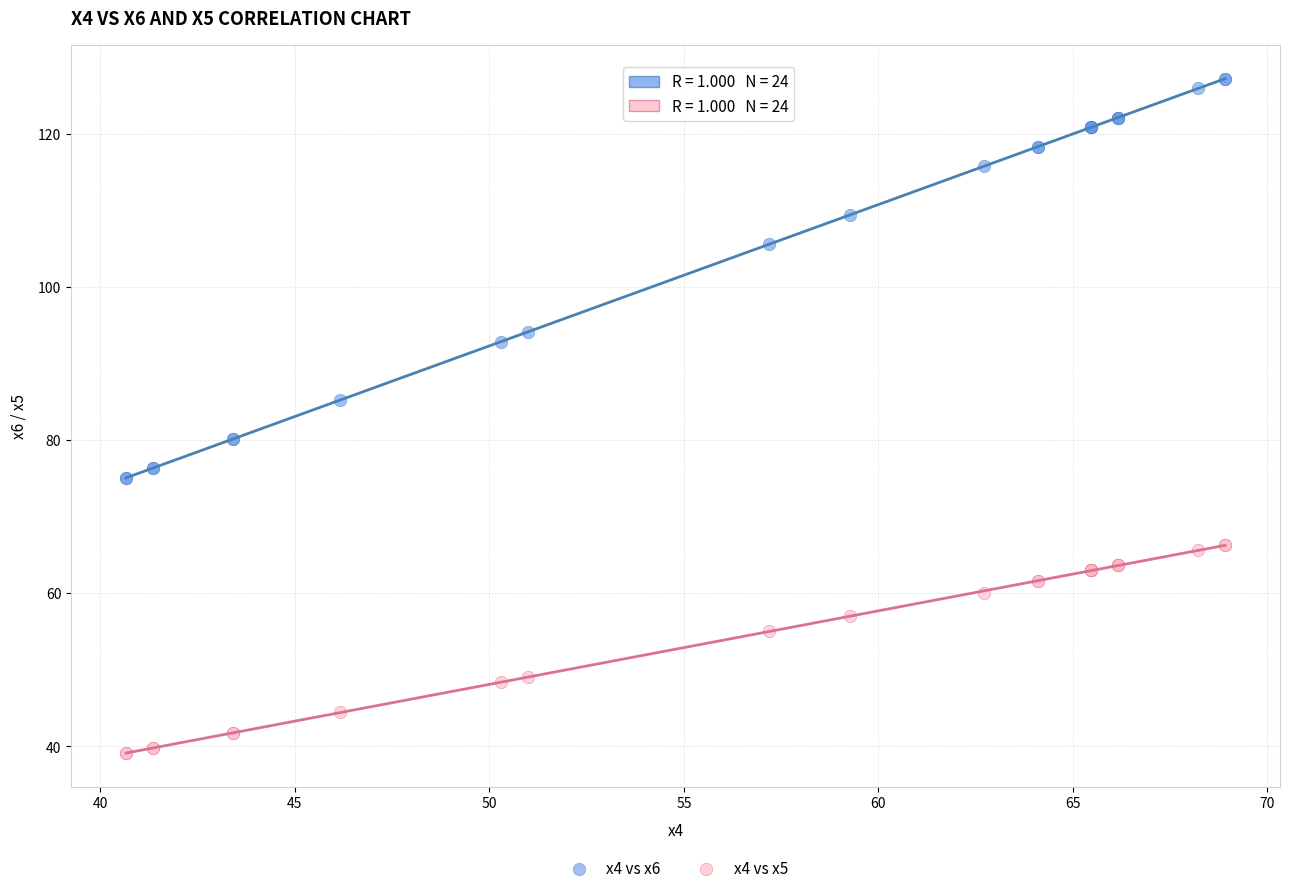

Which series reaches the minimum Y coordinate?

x4 vs x5